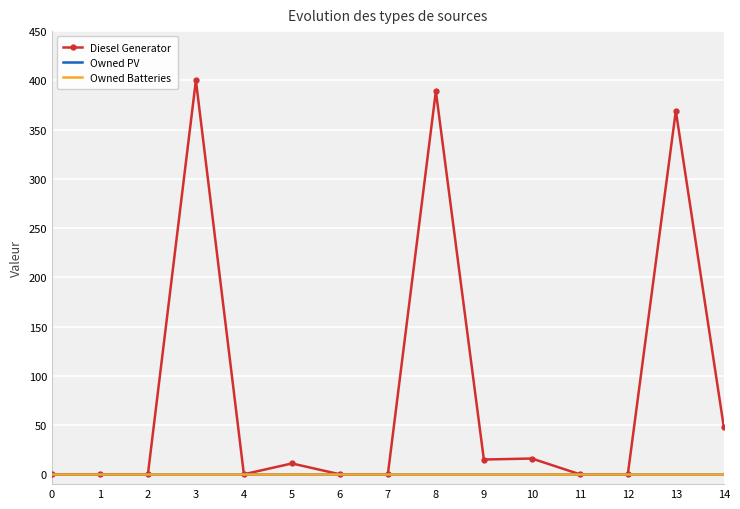

Between 10 and 8, which is larger?

8